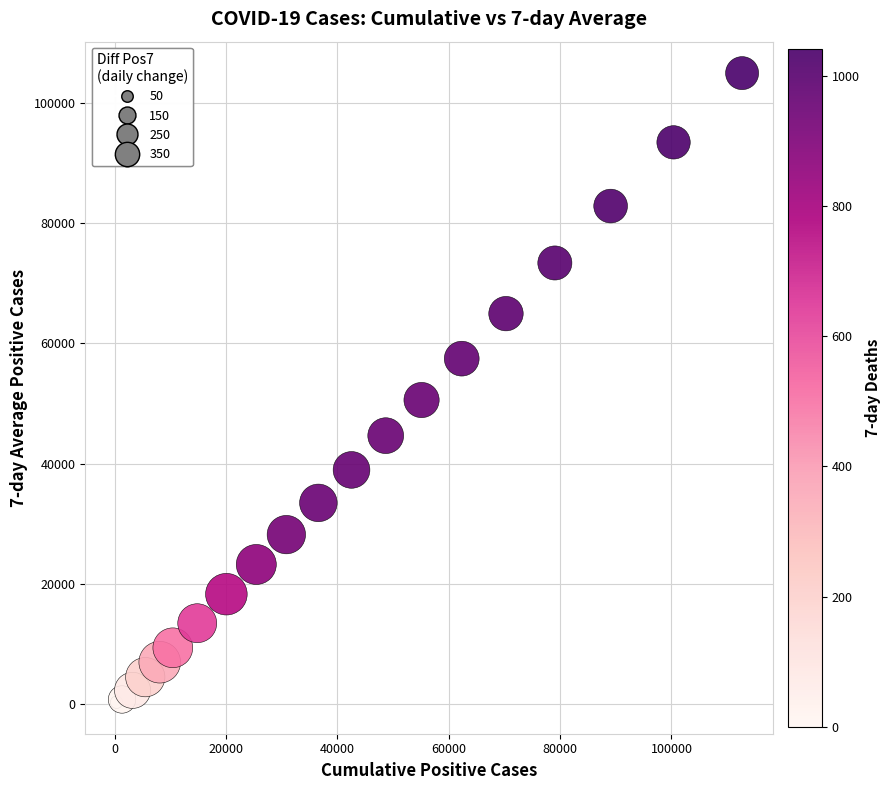

What Y value in the scatter plot is closest to 52614?

50563